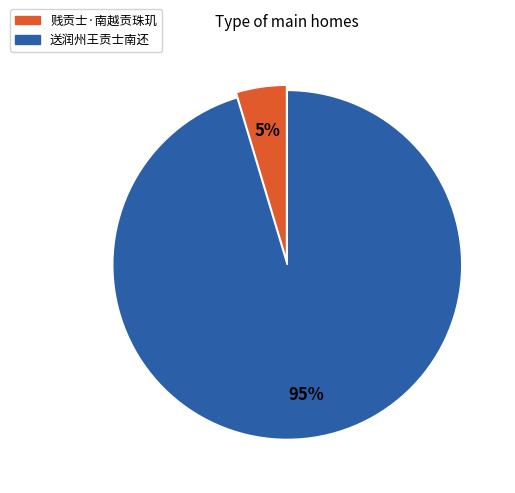

What percentage is the 贱贡士·南越贡珠玑 slice, to the nearest percent?

5%